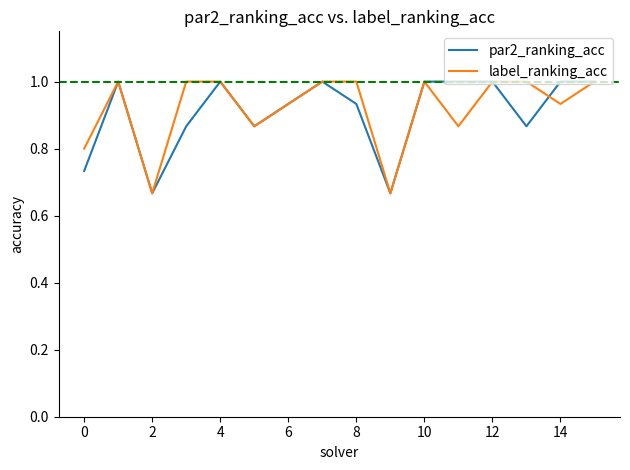

What is the greatest value displayed?

1.0